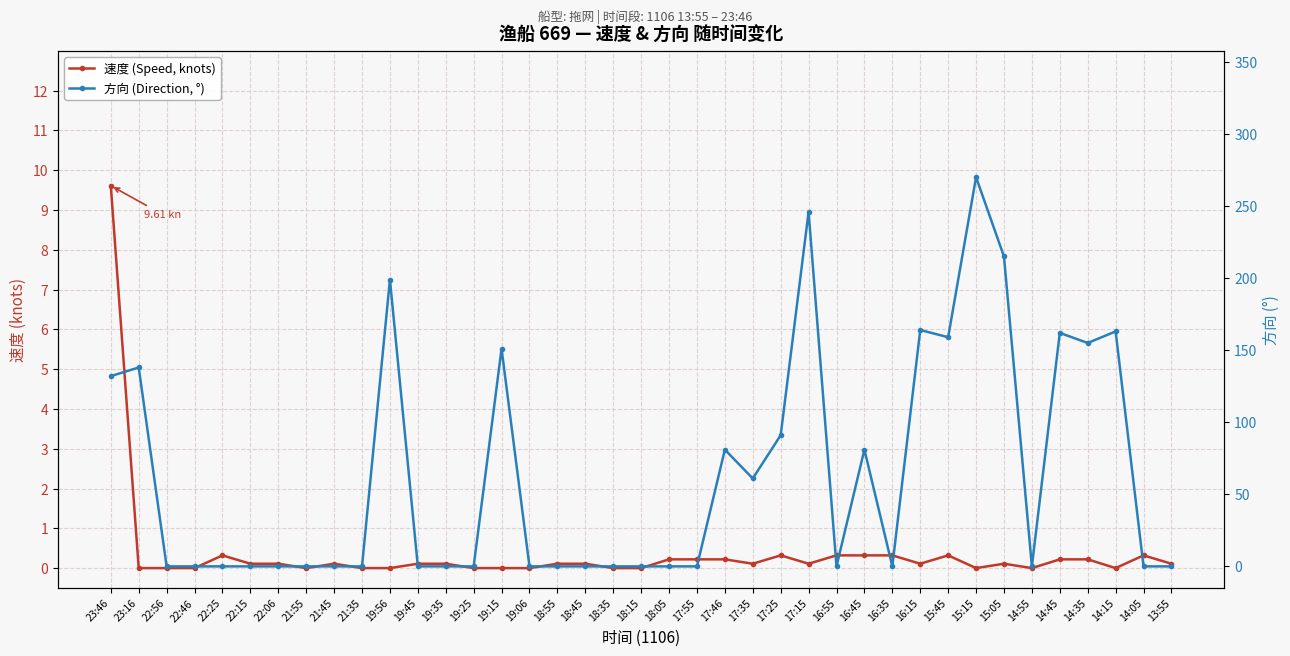

Which series has the largest total across all categories?

方向 (Direction, °)